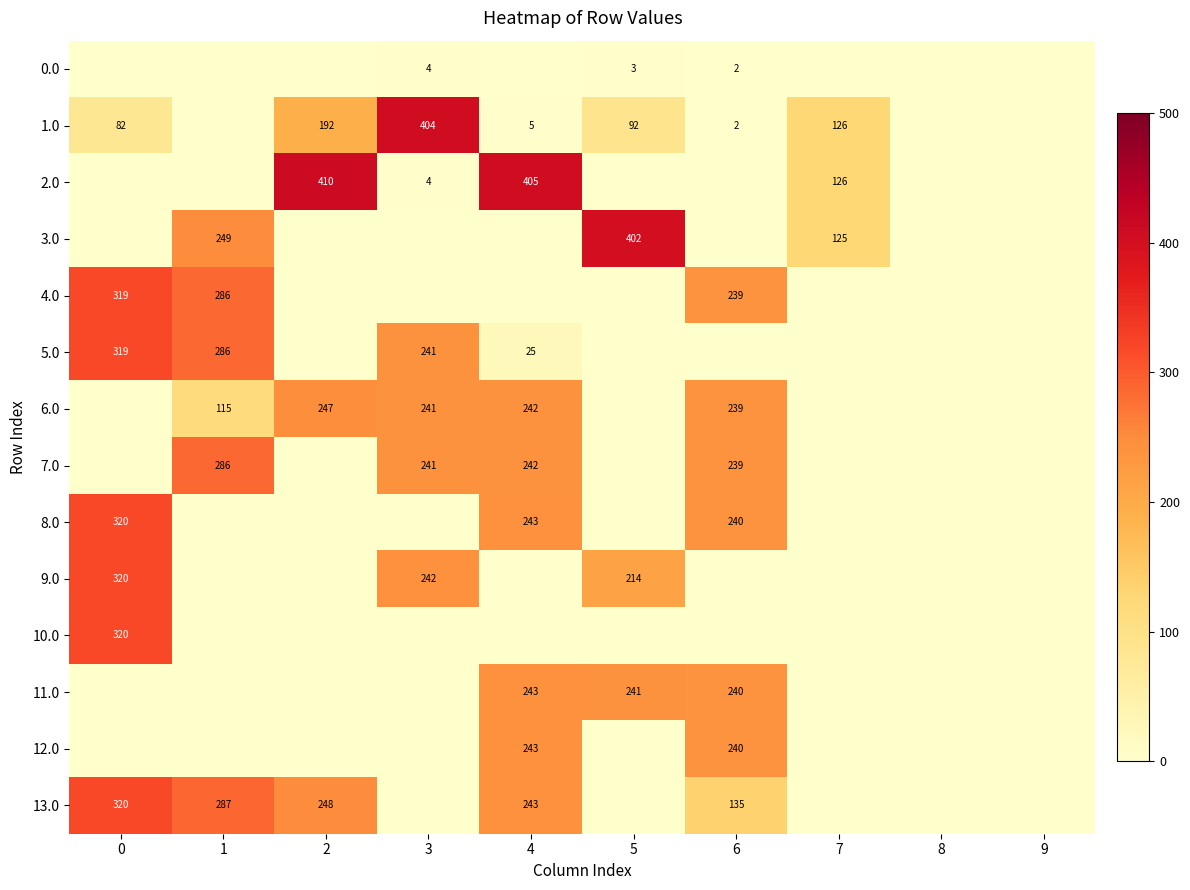

Is it true that 4.0 equals 163 at 1?

False